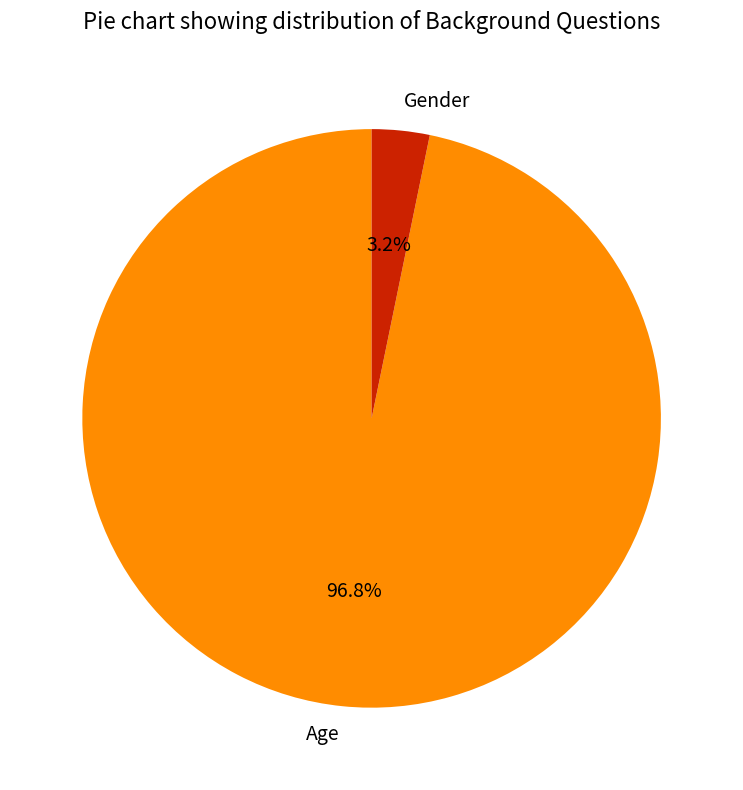

Which category has the biggest portion of the pie?

Age